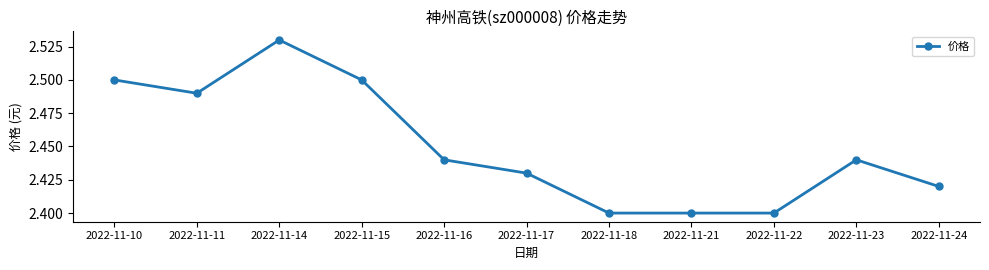

Where is the first local maximum?

2022-11-14